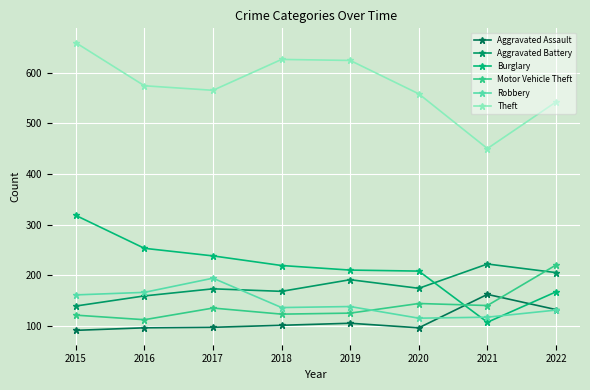

How many data points does each series have?

8